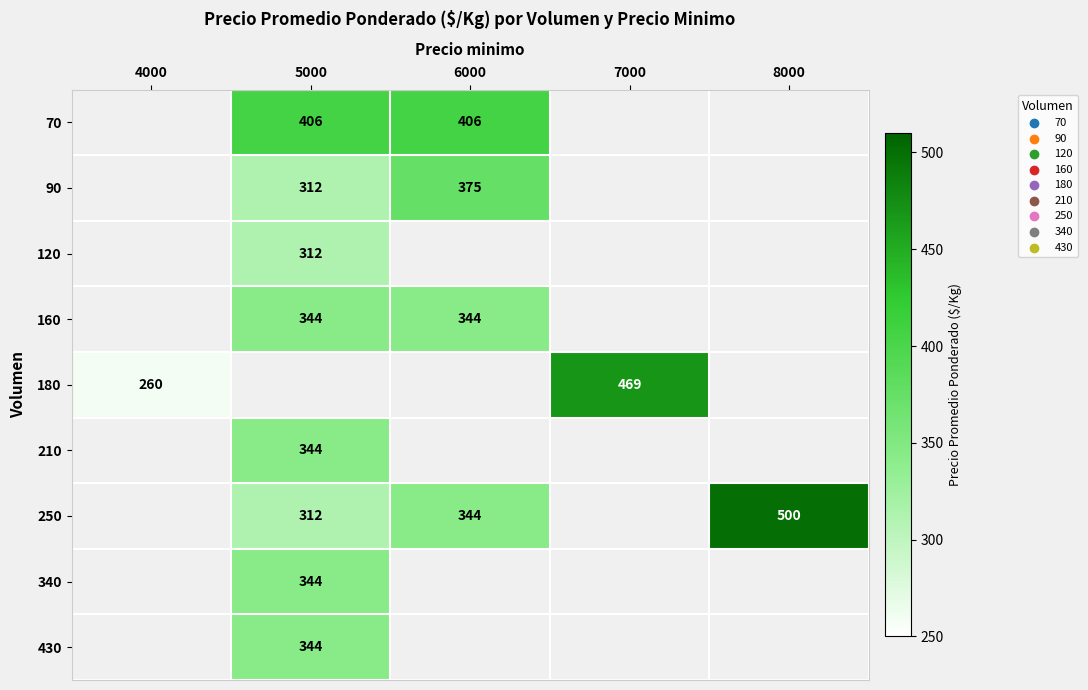

Is it true that 70 equals 406 at 5000?

True